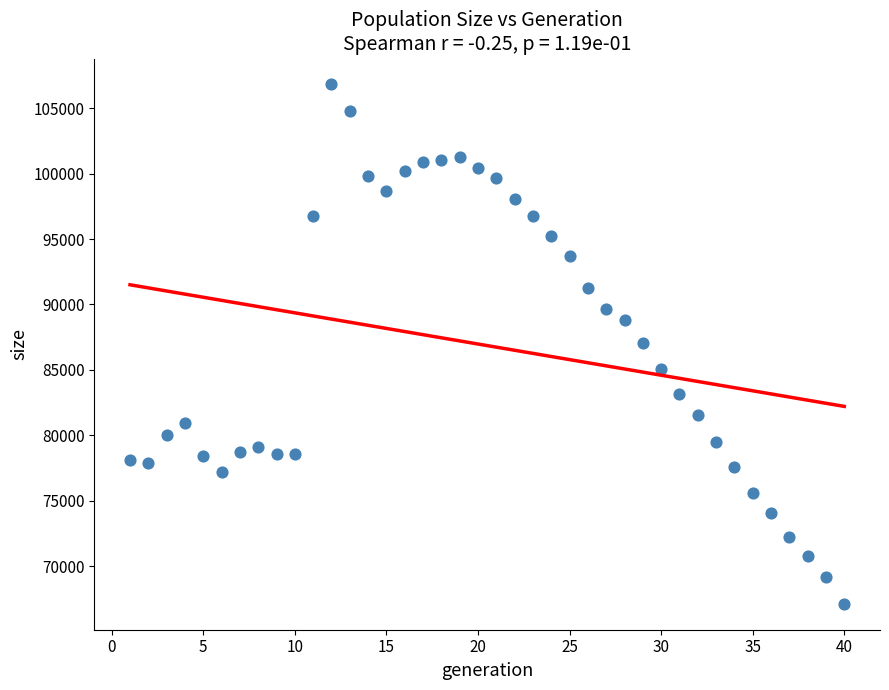

What is the range of X values (max minus min)?

39